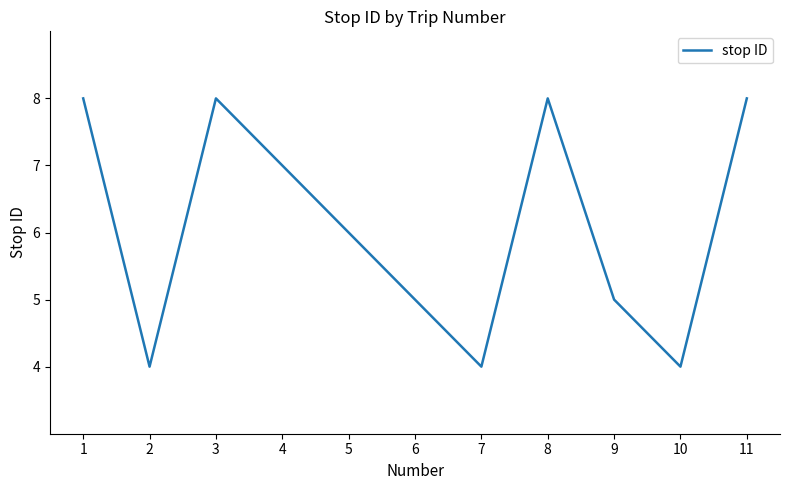

Where is the data nearest to the value 6?

5